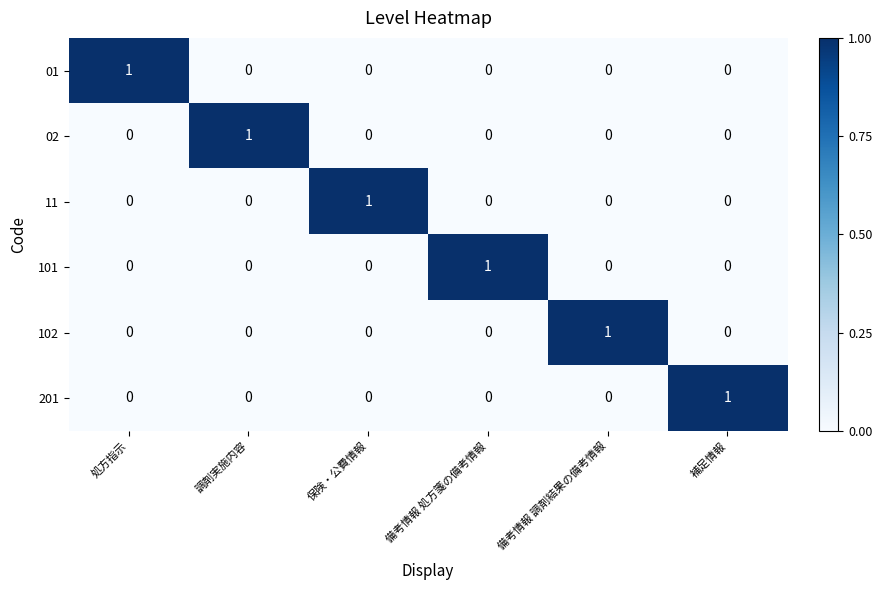

True or false: 02 has a value of 0 at 調剤実施内容.

False